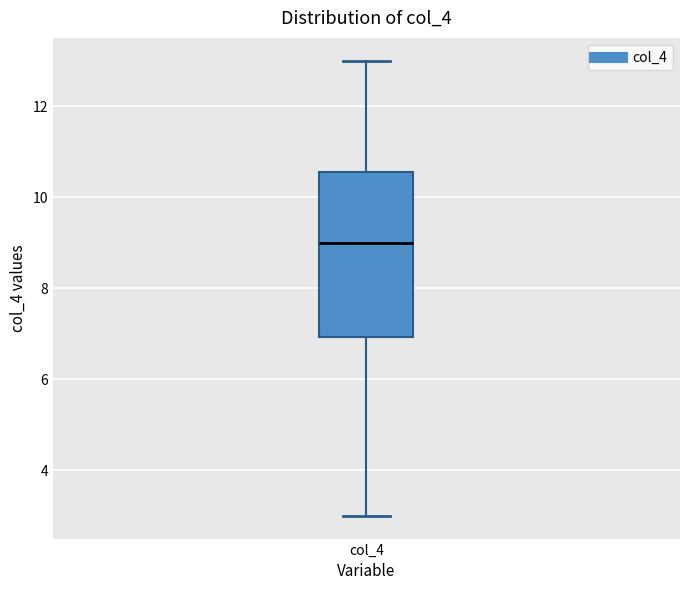

Where is the lower edge of the box for col_4 on the y-axis? The values are not printed on the chart, so give them approximately, as read against the axis.

7.0